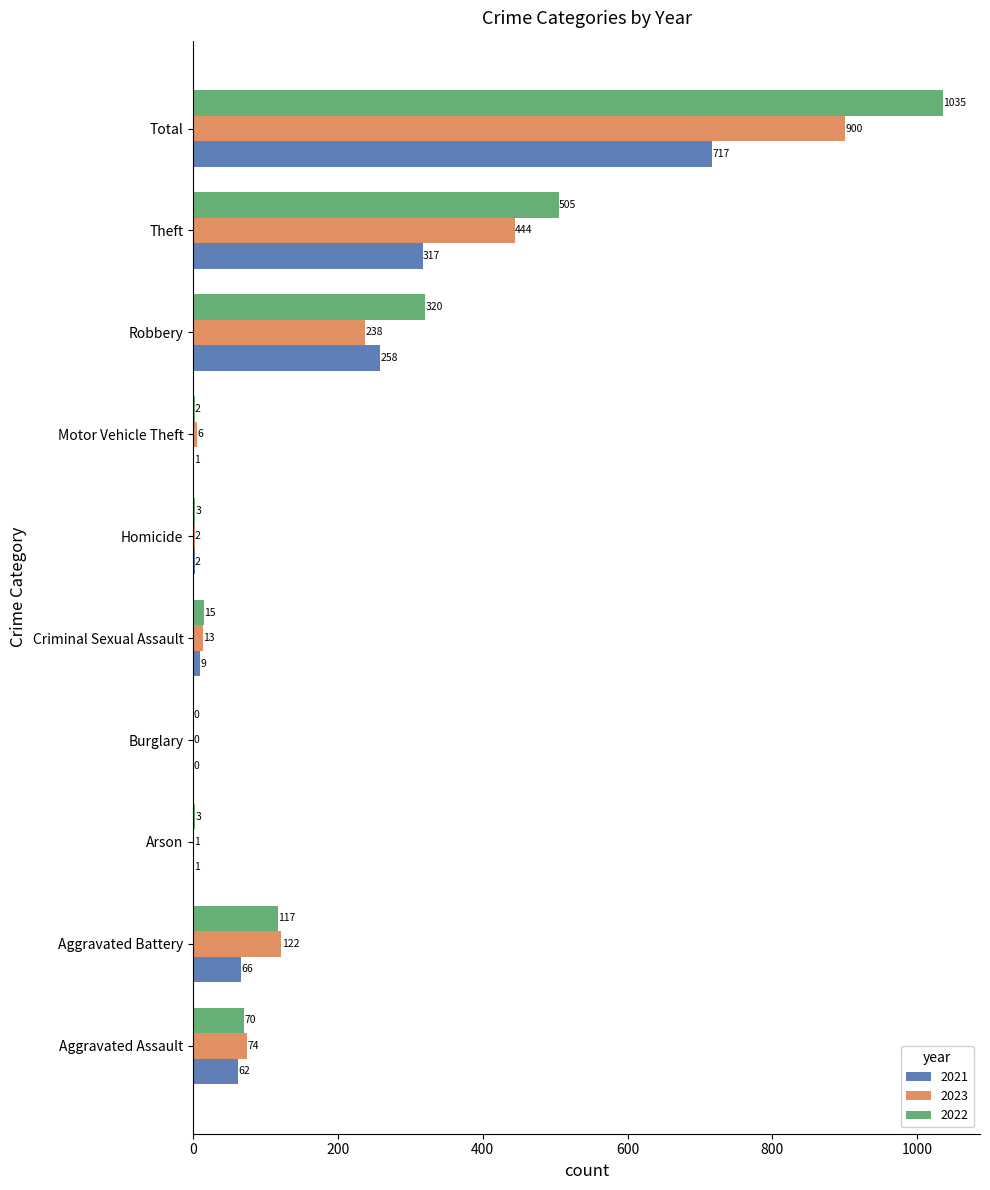

Which series has the largest total across all categories?

2022